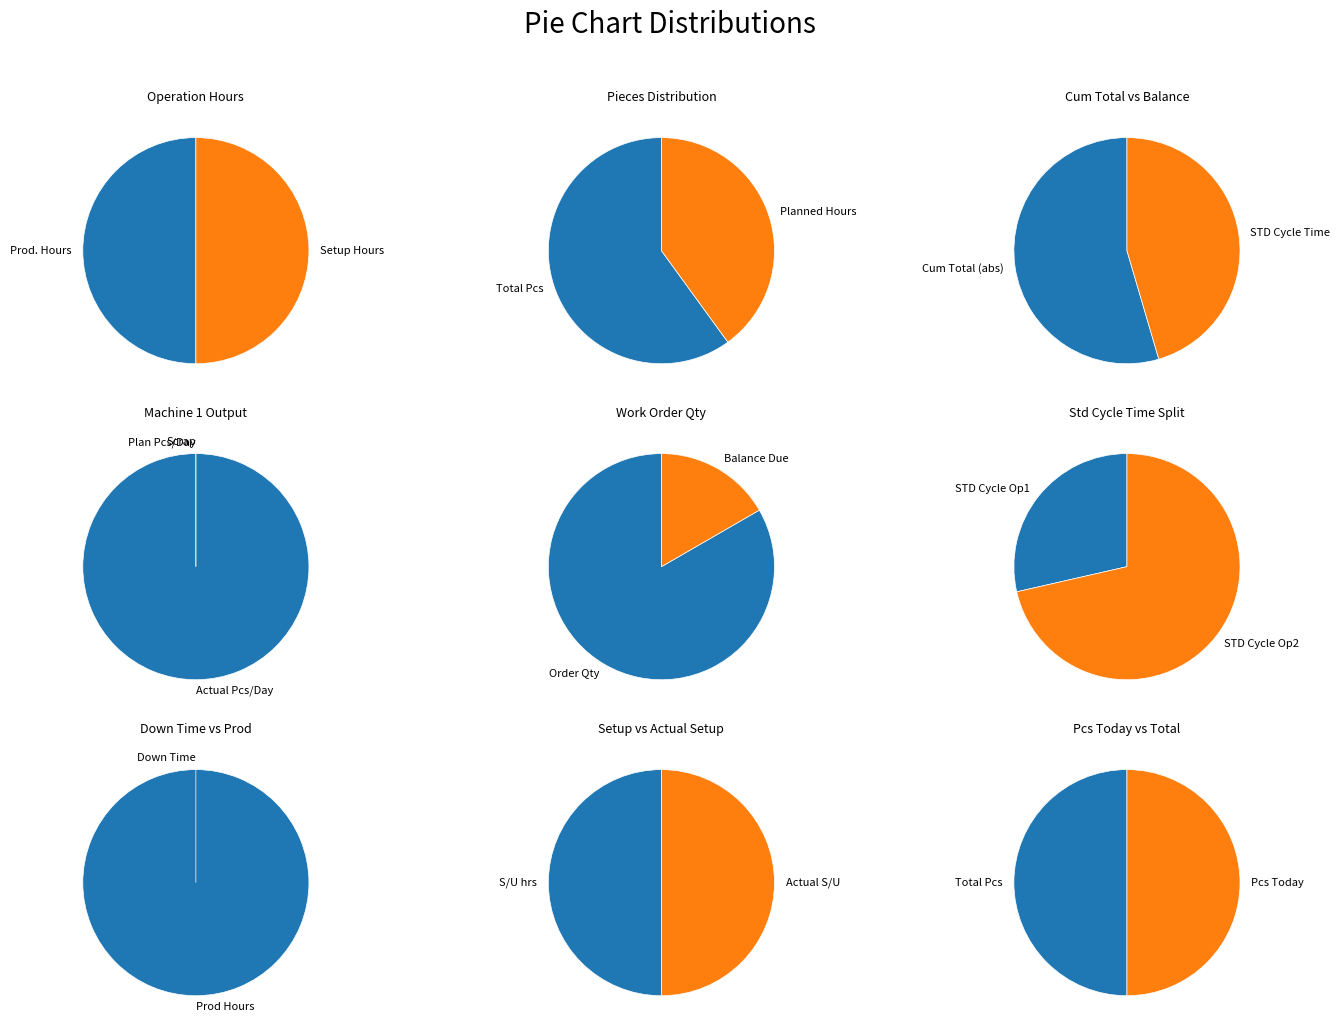

True or false: 4 accounts for 1% of the total.

False